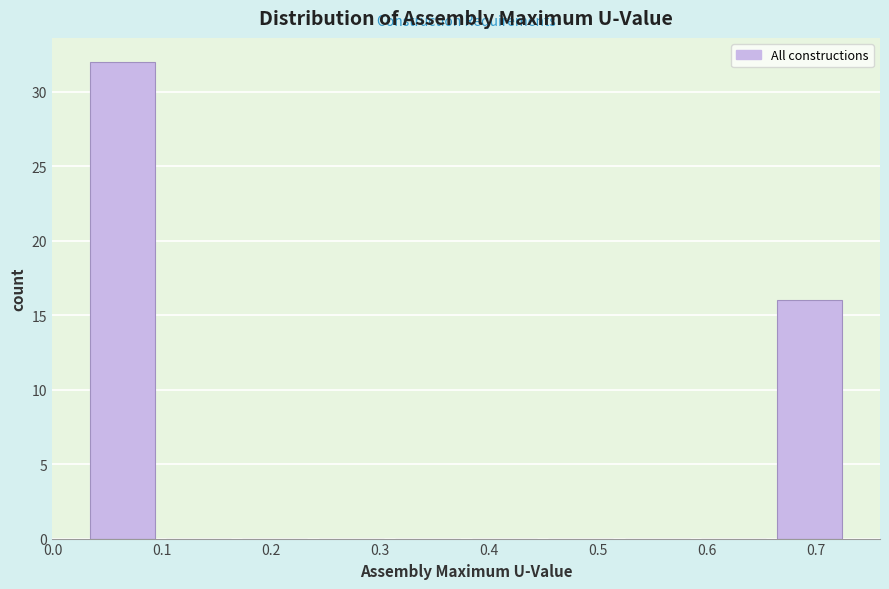

Reading left to right, transcribe this chart: for each bar, give the range it covers on the x-axis and its height. Neither the bar edges nor the heights are printed on the chart, so give them approximately, as read against the axes.

0.03 to 0.10: 32
0.10 to 0.17: 0
0.17 to 0.24: 0
0.24 to 0.31: 0
0.31 to 0.38: 0
0.38 to 0.45: 0
0.45 to 0.52: 0
0.52 to 0.59: 0
0.59 to 0.66: 0
0.66 to 0.73: 16